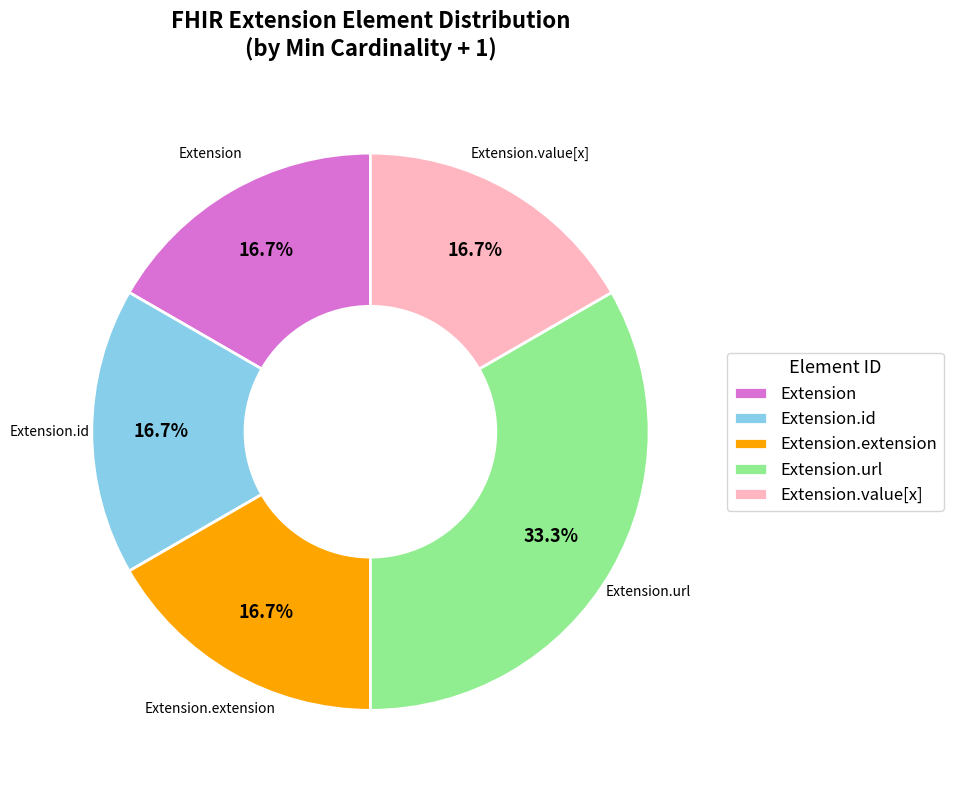

How many segments does this pie chart have?

5